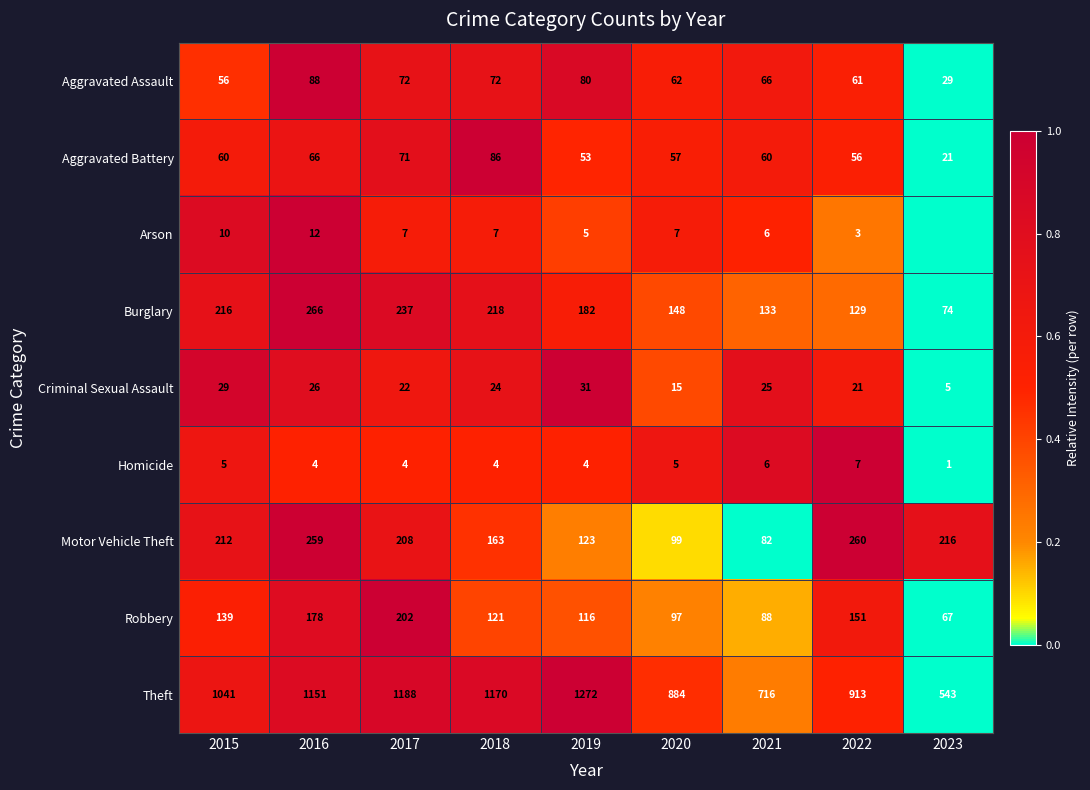

At which label is Aggravated Assault closest to 58?

2015